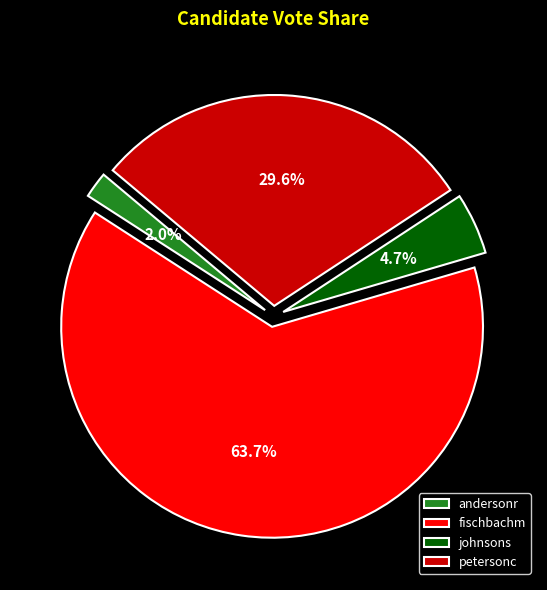

To the nearest percent, what percentage of the pie is petersonc?

30%